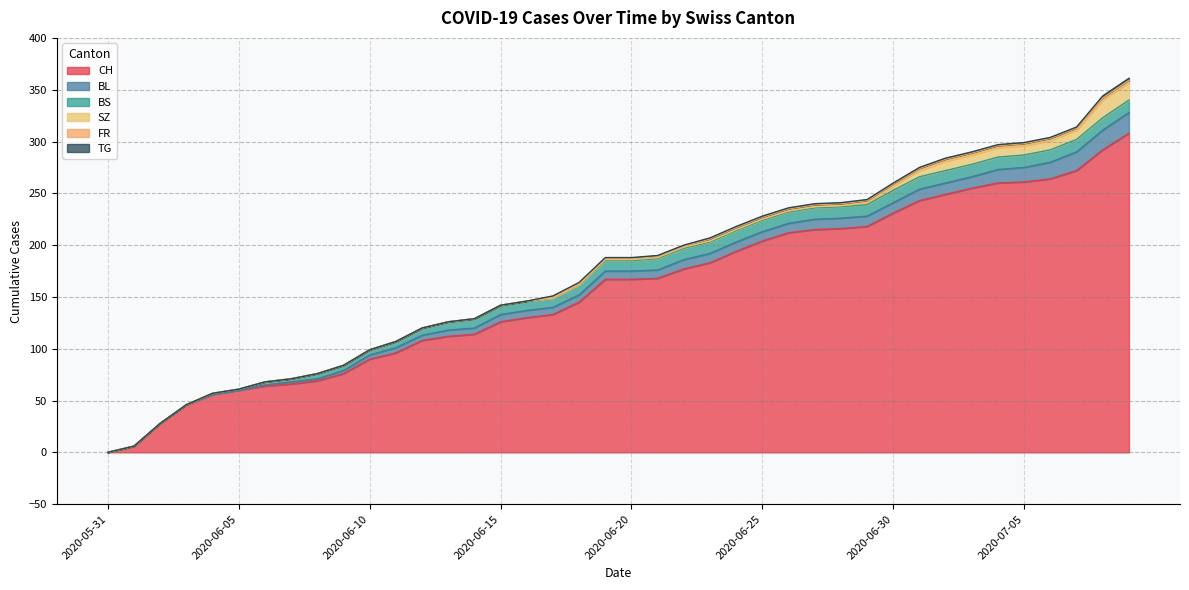

Does the chart display data point markers on the line(s)?

No